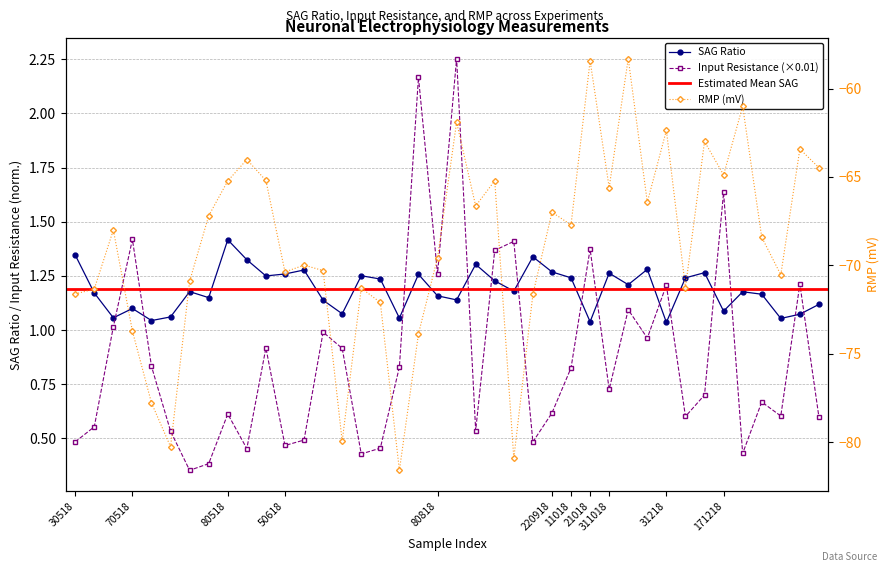

At which category does InputR reach its first local peak?

70518